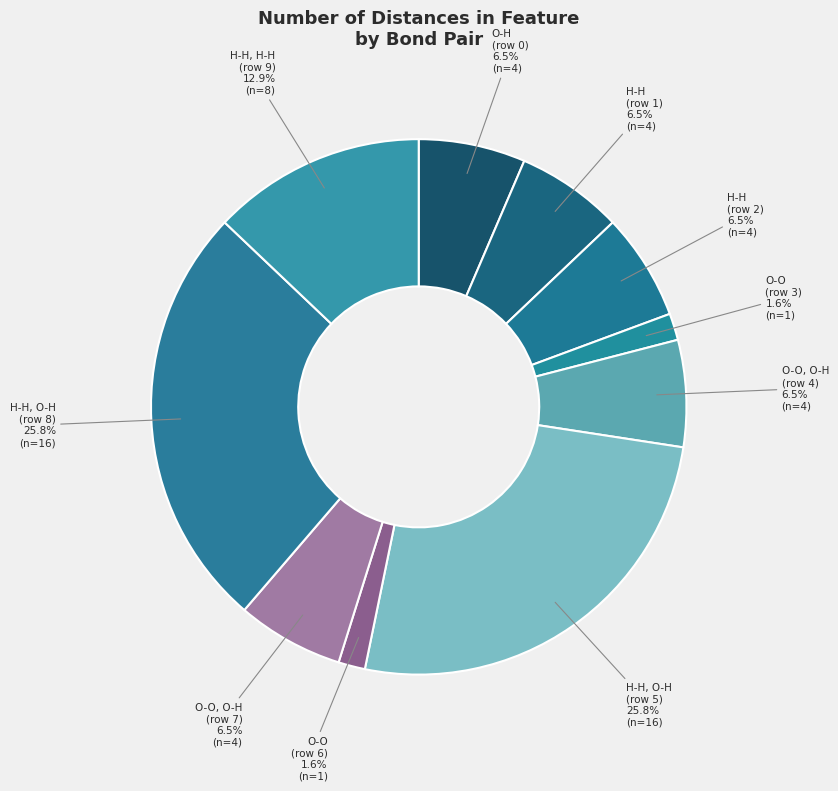

How many slices are in this pie chart?

10